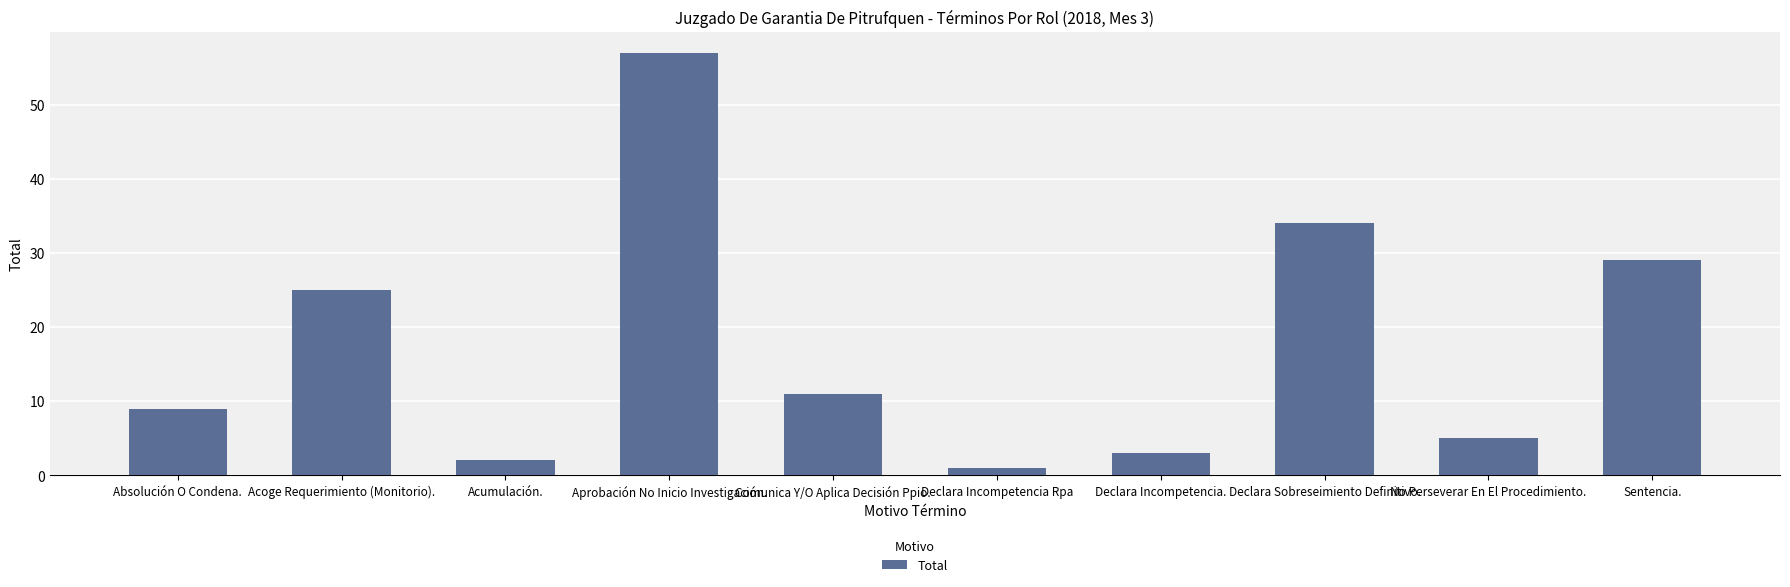

What is the change in value from Declara Incompetencia Rpa to No Perseverar En El Procedimiento.?

+4